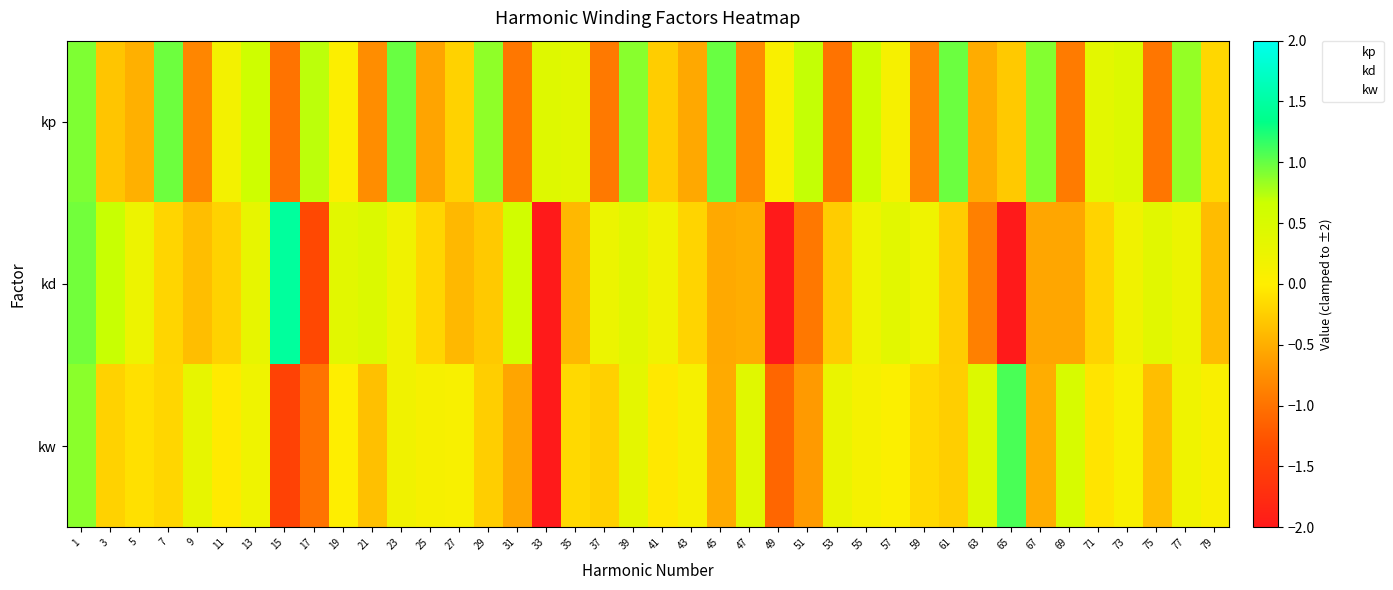

What is the spread (max minus min) of values at 41?

0.4